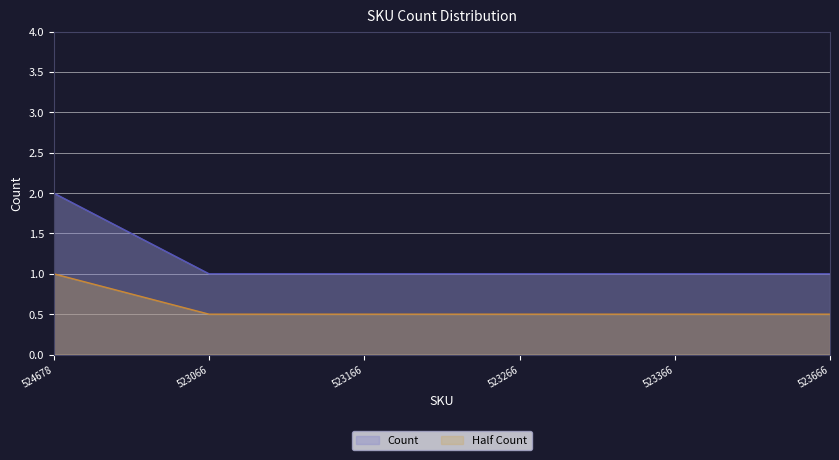

What is the difference between the maximum and minimum values?

1